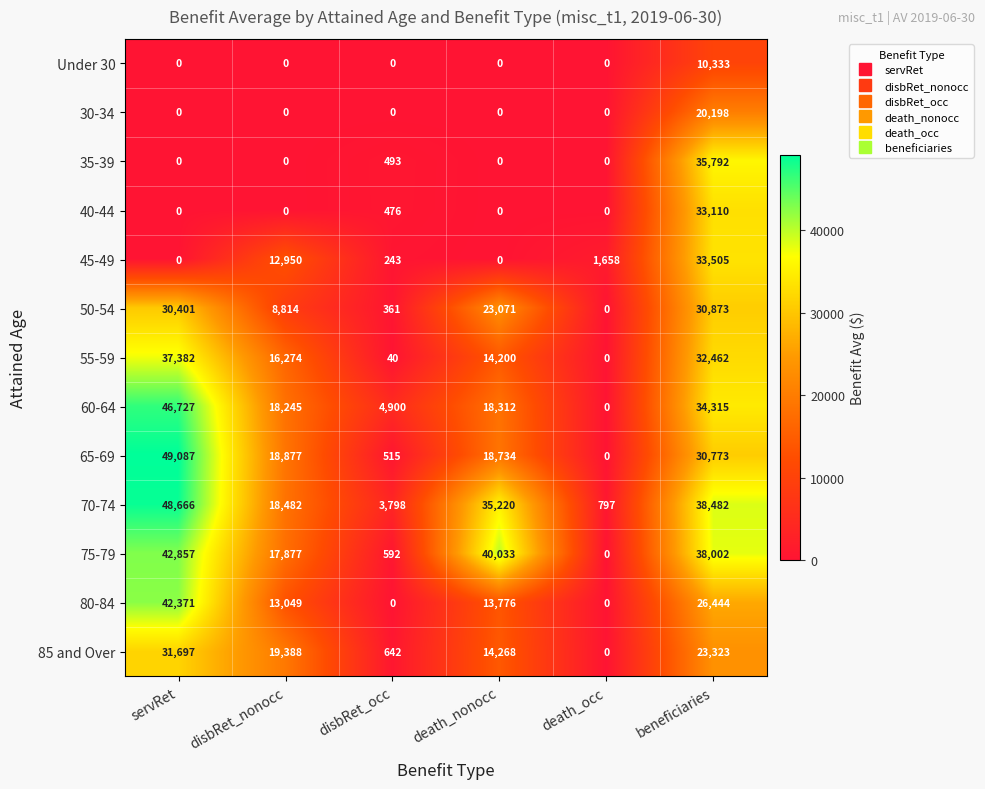

What is the spread (max minus min) of values at death_nonocc?

40033